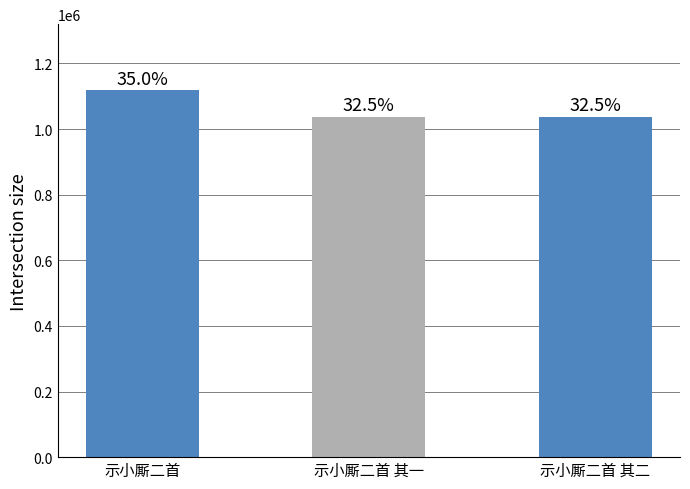

How many bars are there in total?

3